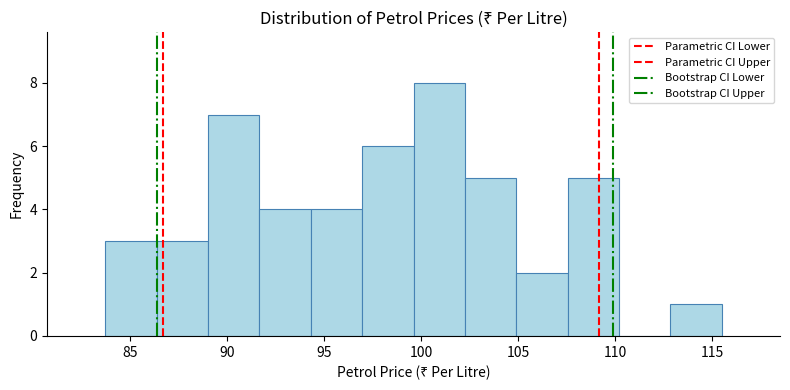

Reading left to right, transcribe this chart: for each bar, give the range it covers on the x-axis and its height. Neither the bar edges nor the heights are printed on the chart, so give them approximately, as read against the axes.

83.5 to 86.5: 3
86.5 to 89.0: 3
89.0 to 91.5: 7
91.5 to 94.5: 4
94.5 to 97.0: 4
97.0 to 99.5: 6
99.5 to 102.5: 8
102.5 to 105.0: 5
105.0 to 107.5: 2
107.5 to 110.0: 5
110.0 to 113.0: 0
113.0 to 115.5: 1